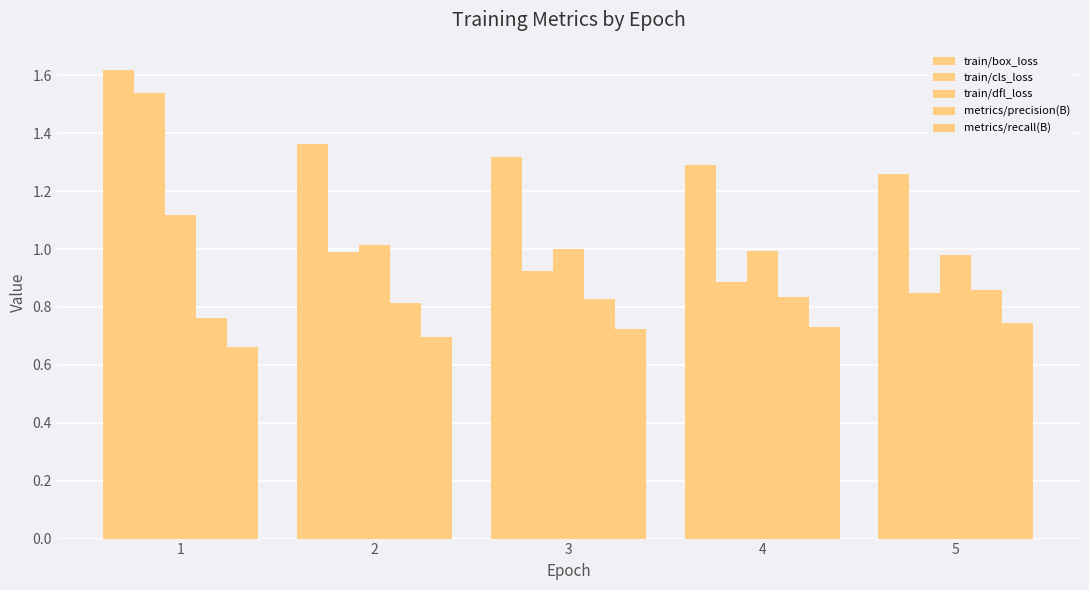

What is the value of the train/box_loss bar at the 2nd from the left?

1.4